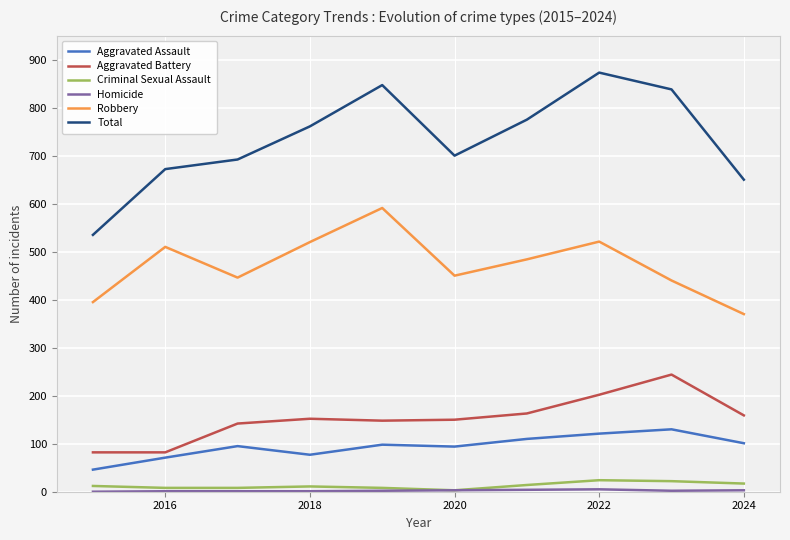

How many series are shown in this chart?

6